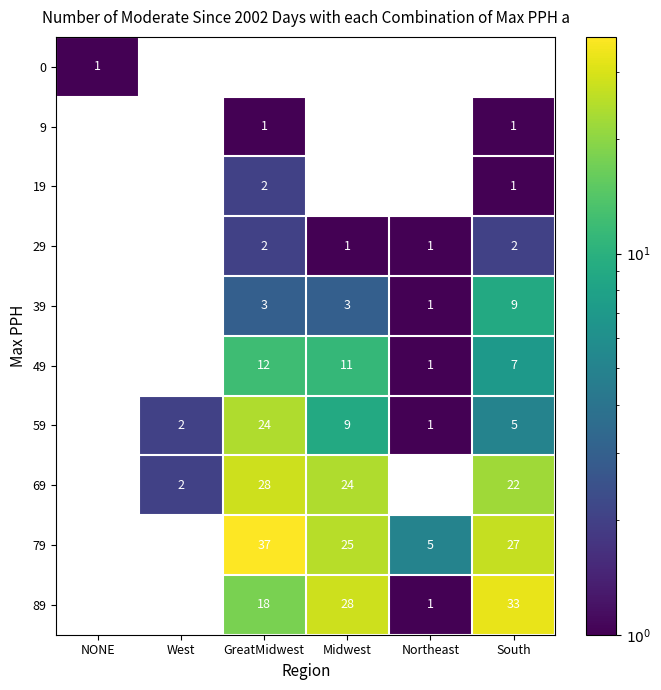

The 79 series shows 8 at Northeast. True or false?

False